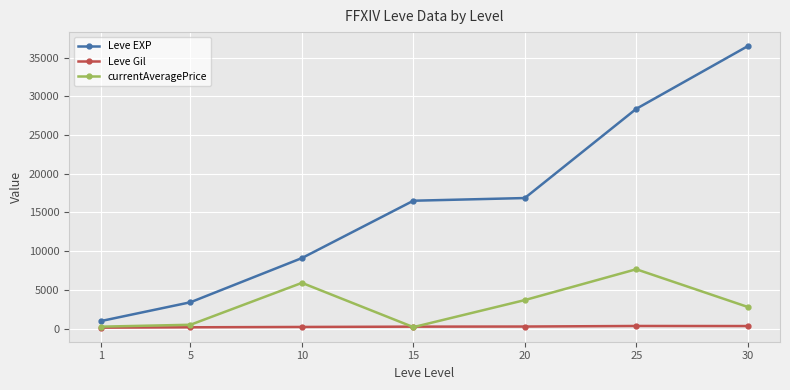

At which category is the sum across all series the highest?

30